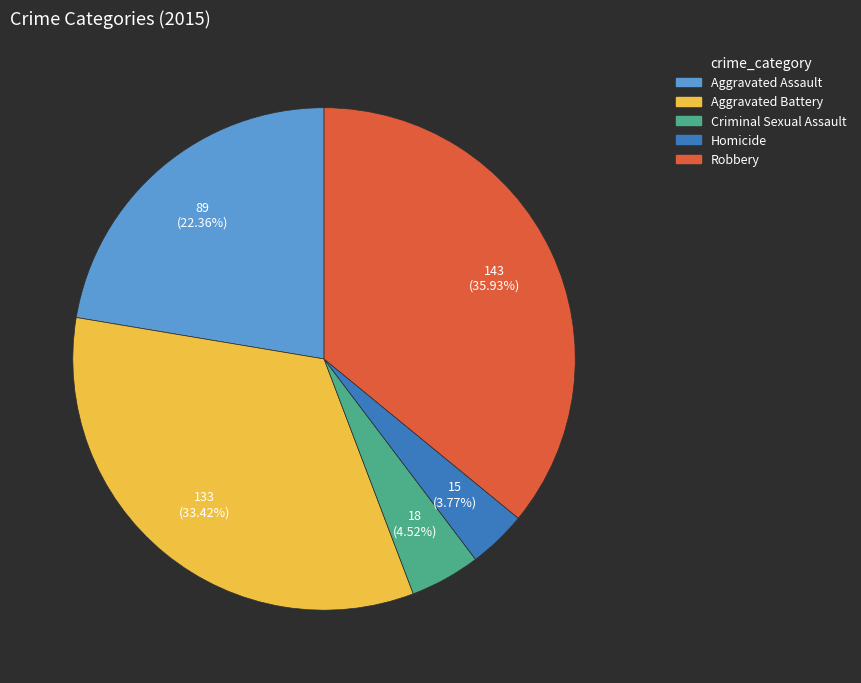

Which slice is the smallest?

Homicide